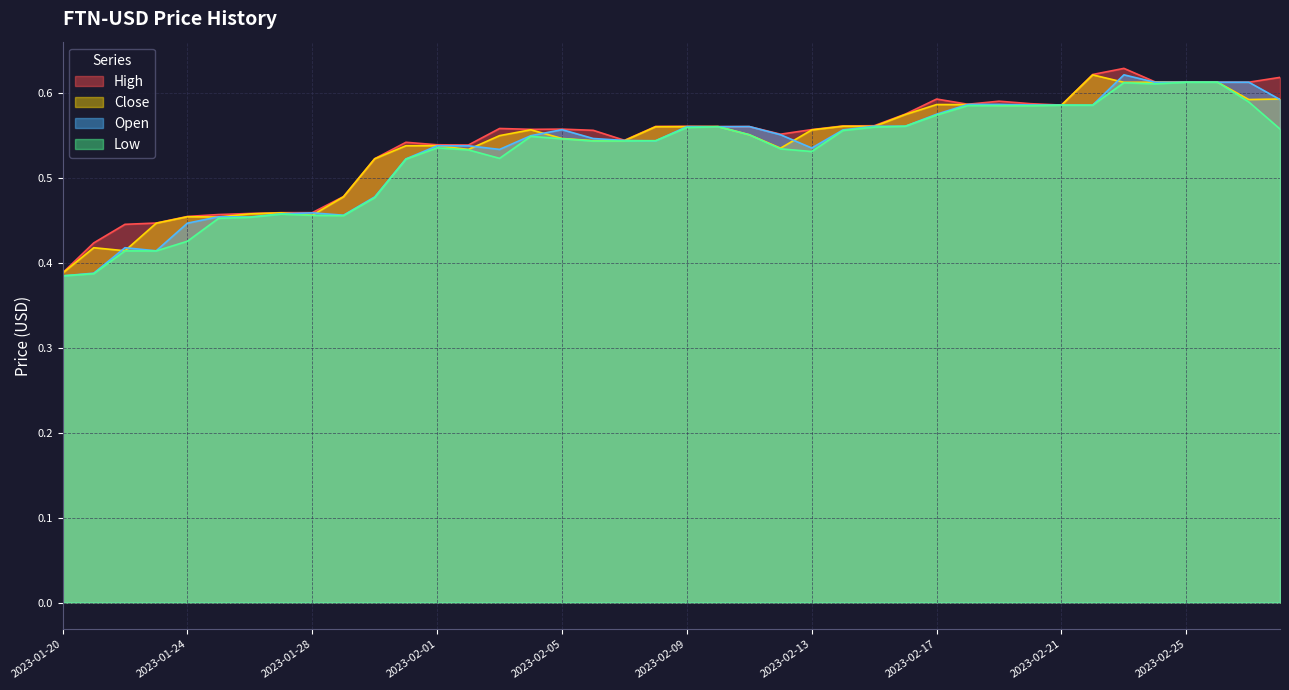

In Close, how many points are higher than both neighbors (excluding endpoints)?

9